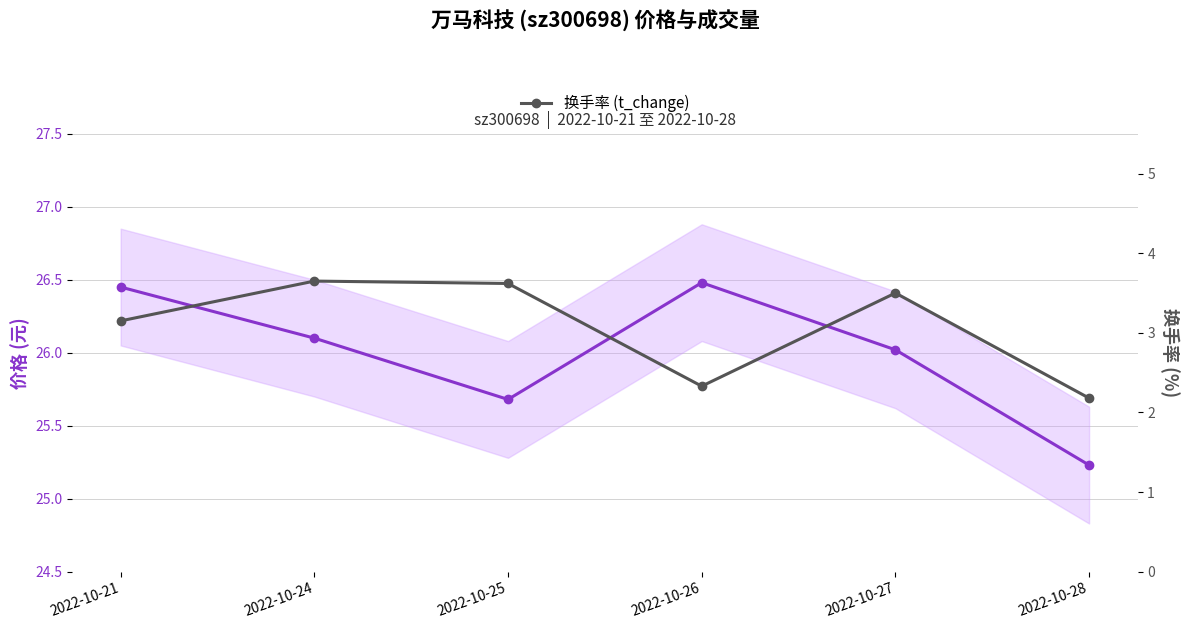

At which category does the chart reach its minimum across all series?

2022-10-28